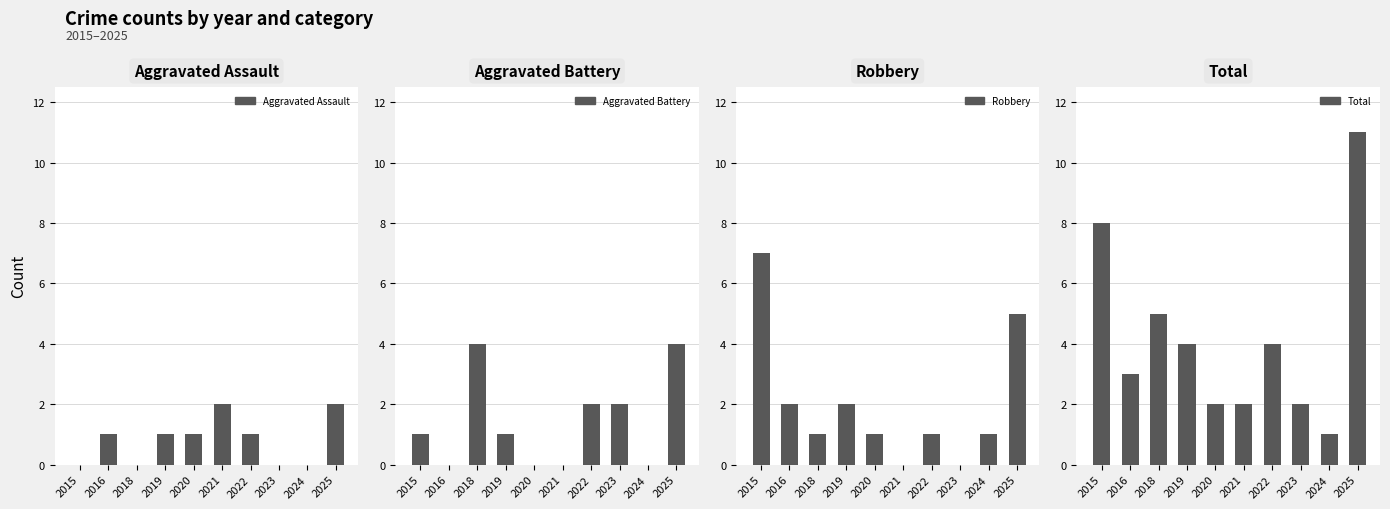

What are all the series names shown in the legend?

Aggravated Assault, Aggravated Battery, Robbery, Total